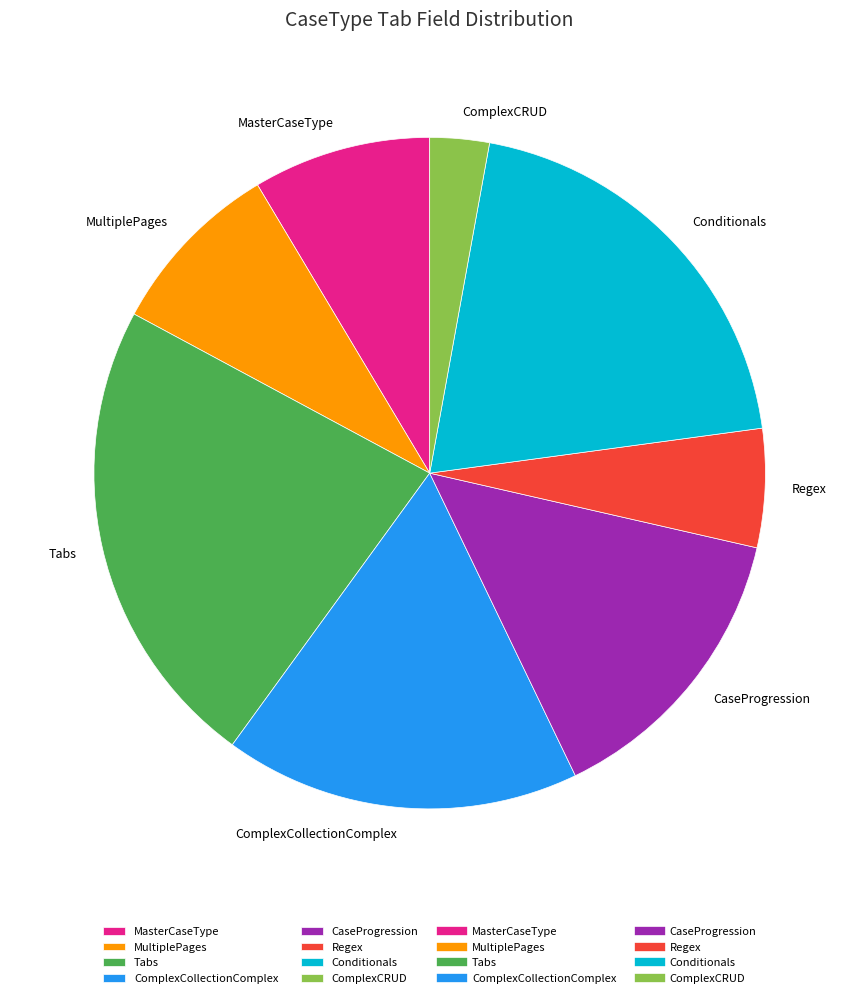

How many slices are in this pie chart?

8